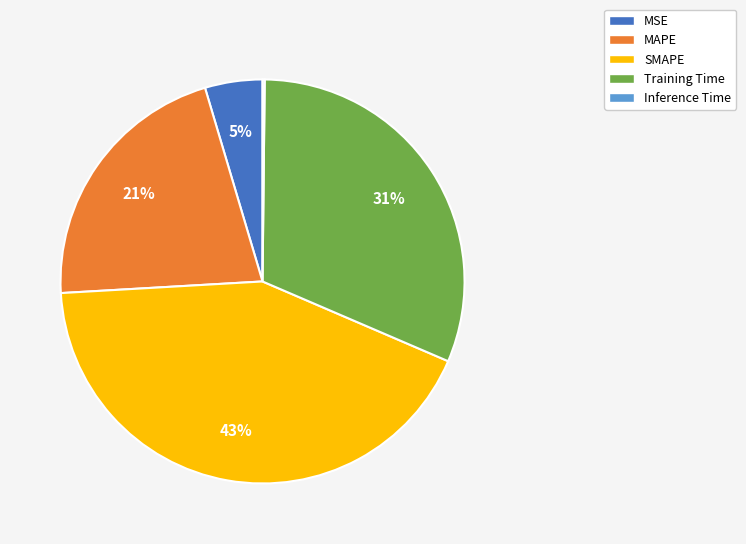

Do MAPE and SMAPE together represent more than half of the pie?

Yes